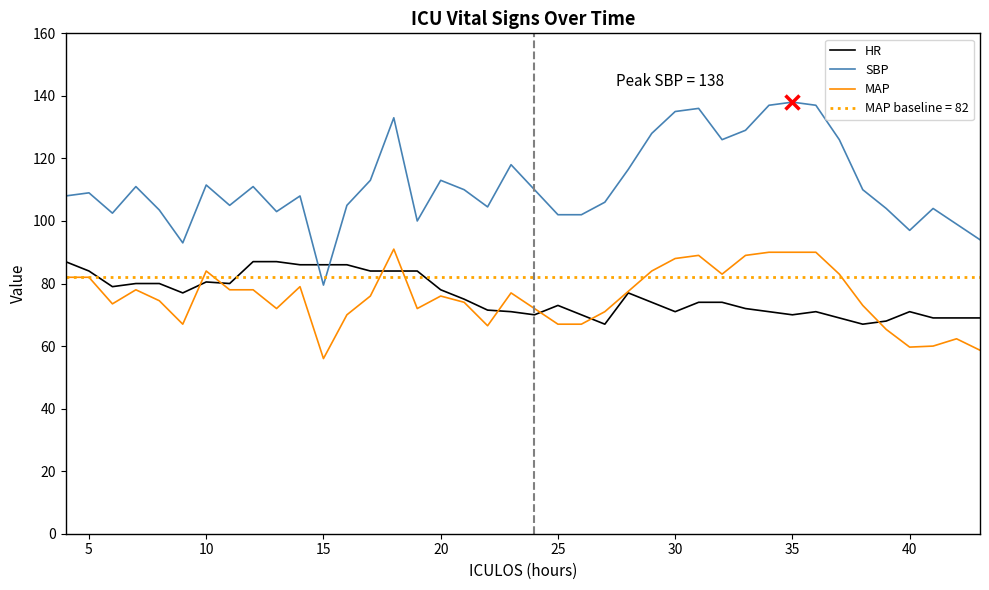

What is the average value of the MAP series?

75.7